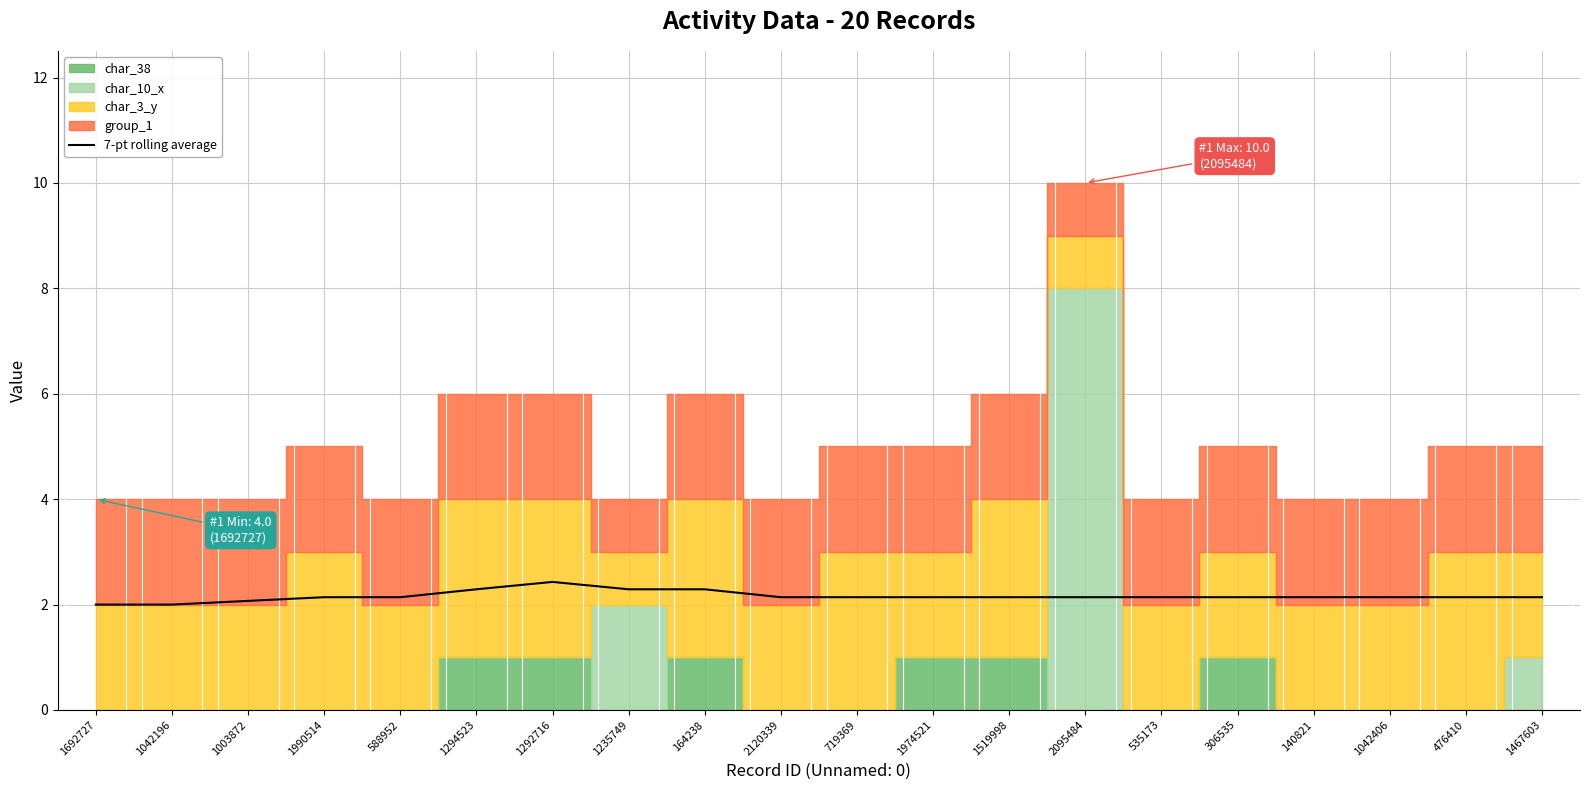

The value of 7-pt rolling average at 1467603 is 2.1. True or false?

True